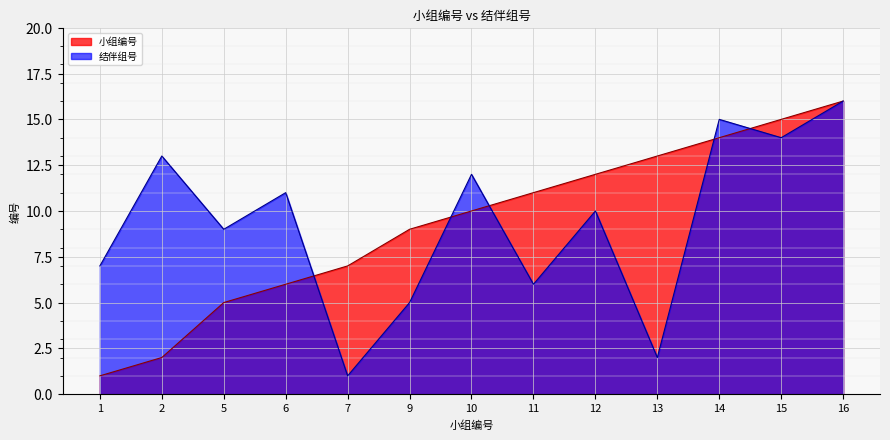

Which has a higher value, 6 or 5?

6